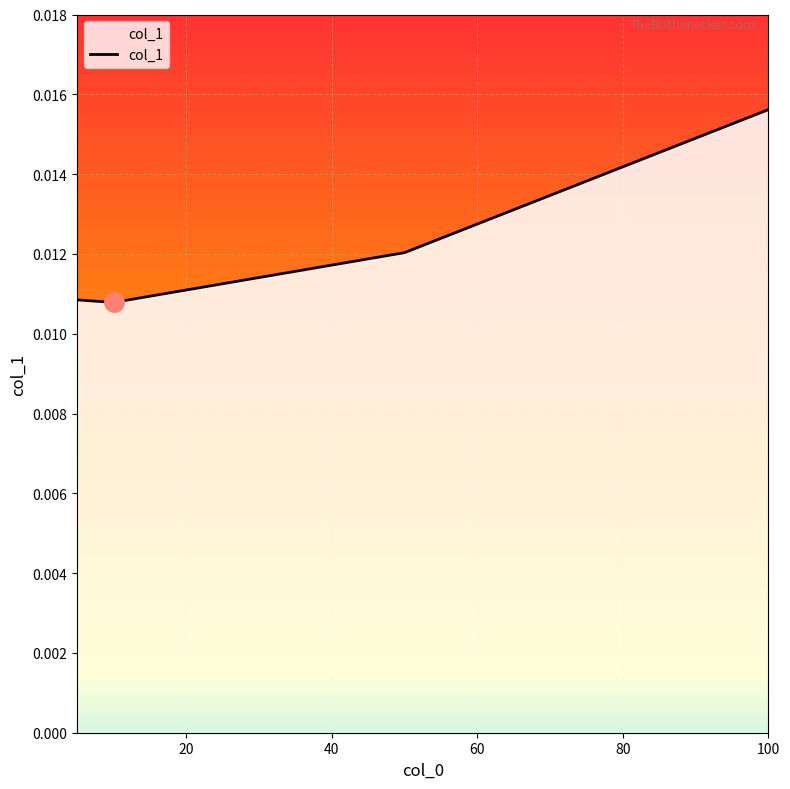

How many values are between 0 and 1?

4